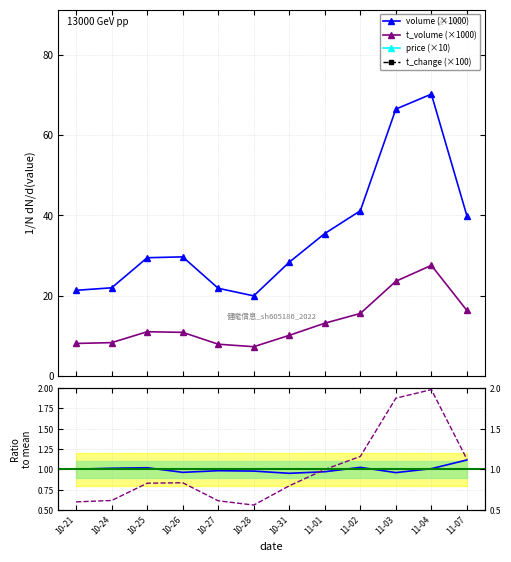

How many lines are shown in the chart?

6